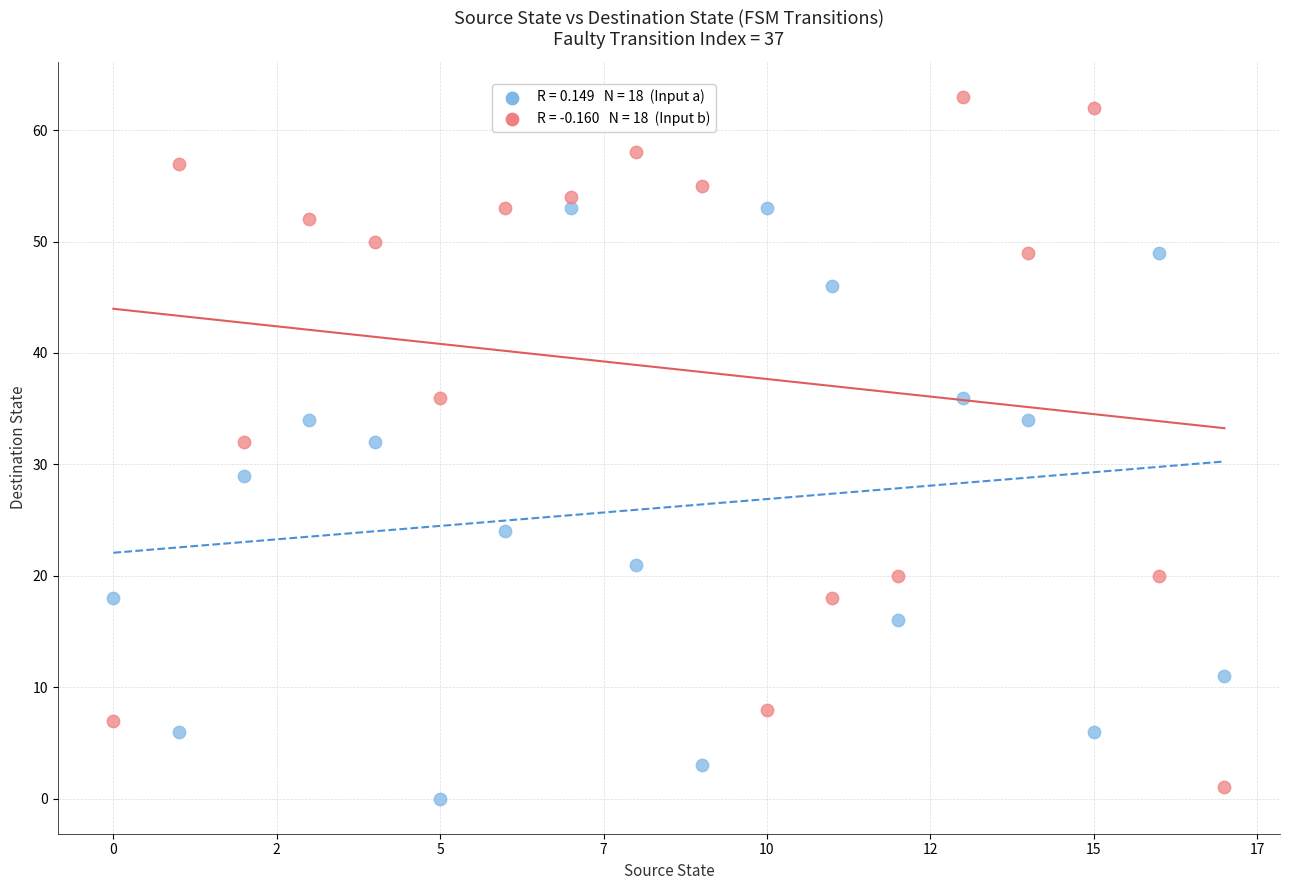

Across all data points, what is the range of Y values (max minus min)?

63